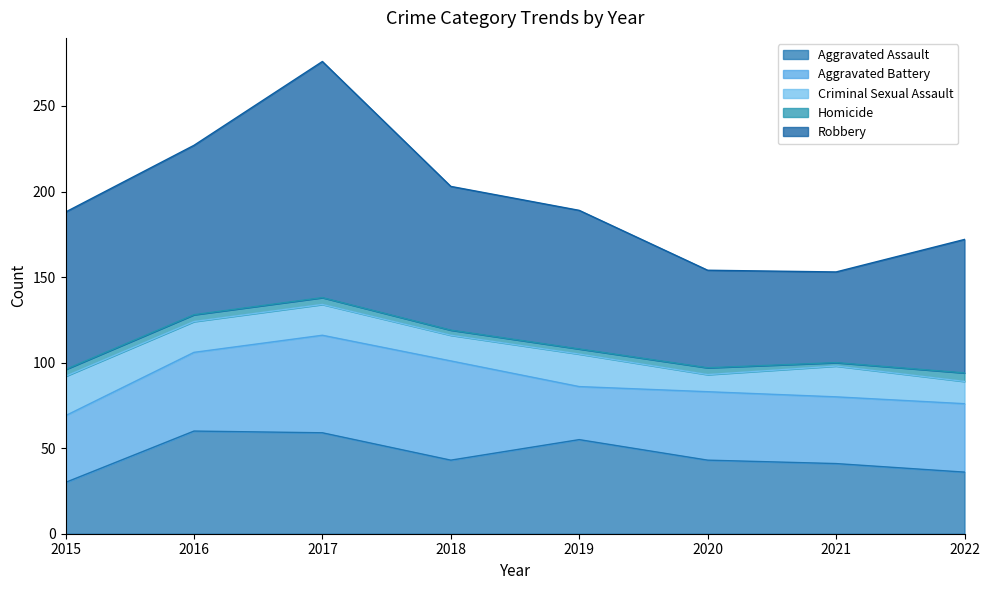

The value of Criminal Sexual Assault at 2016 is 18. True or false?

True